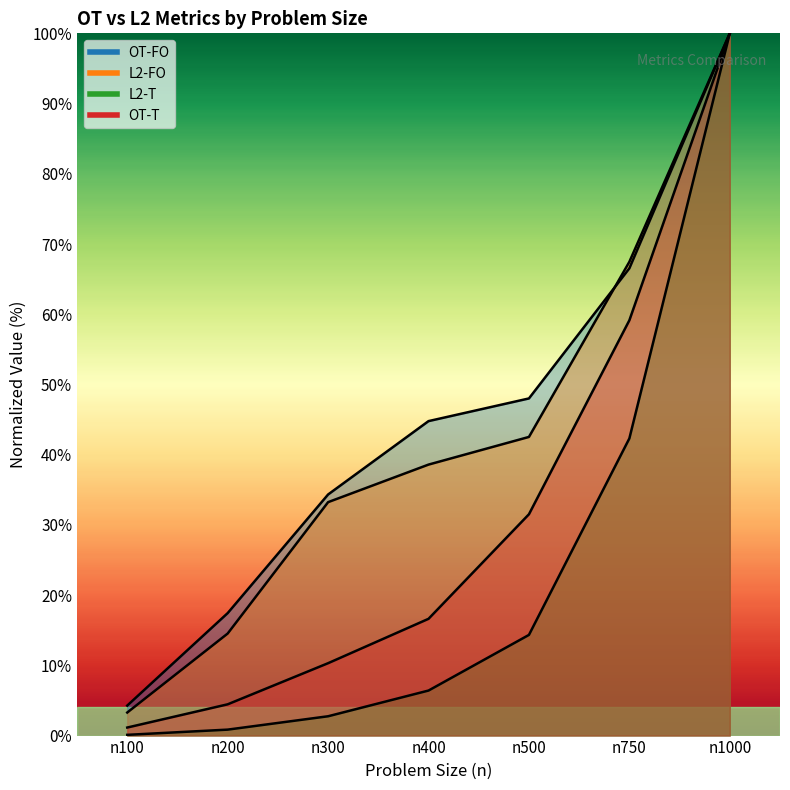

Rank the series by their maximum value, from highest to lowest.

OT-T, OT-FO, L2-FO, L2-T